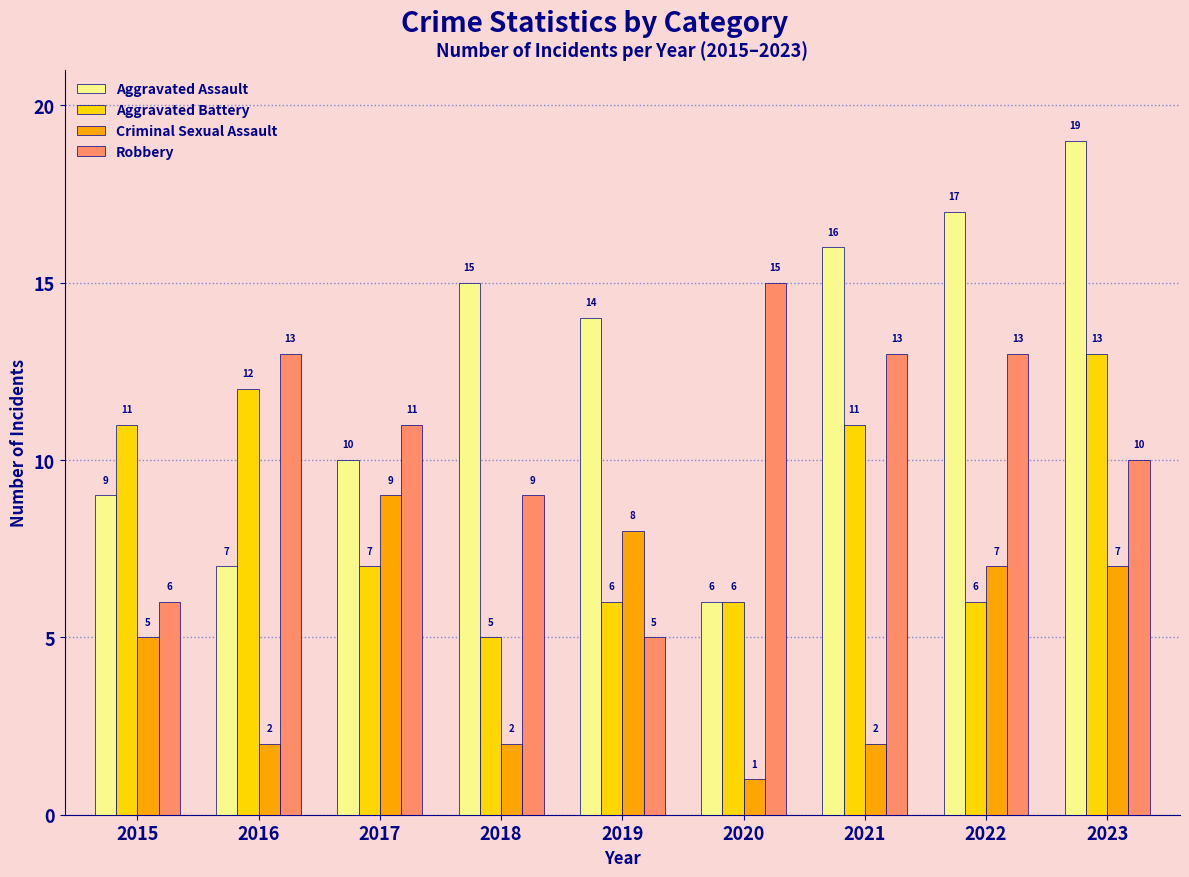

What are all the series names shown in the legend?

Aggravated Assault, Aggravated Battery, Criminal Sexual Assault, Robbery